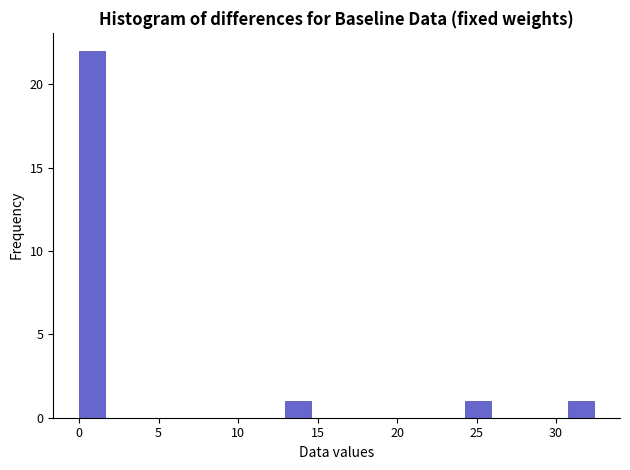

Around what value on the x-axis is the tallest bar? Give the approximate position of its centre, as read against the axis.

1.0